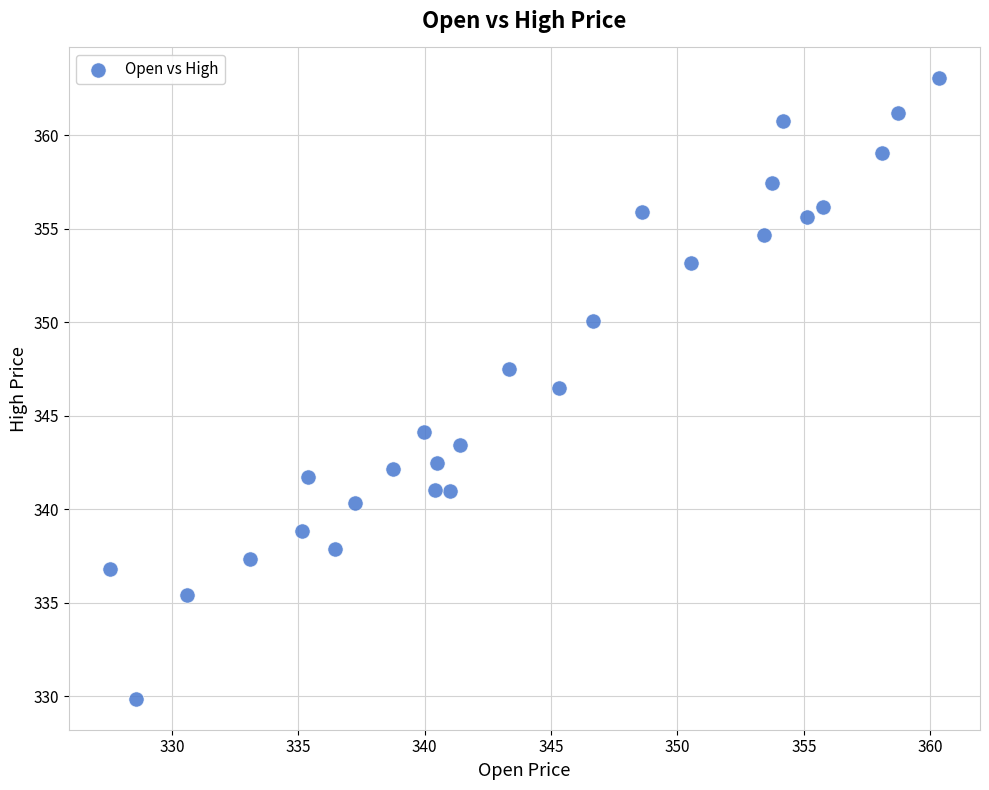

What Y value in the scatter plot is closest to 346?

346.5